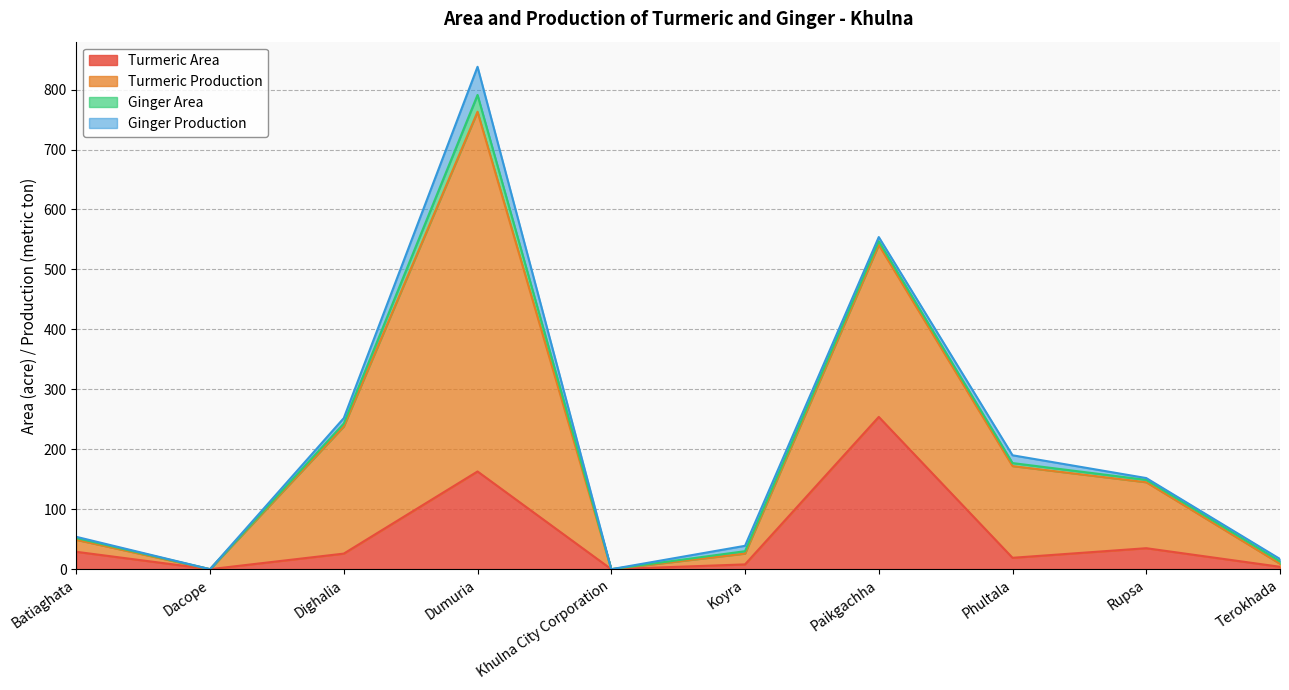

What is the label of the 6th point from the right?

Khulna City Corporation